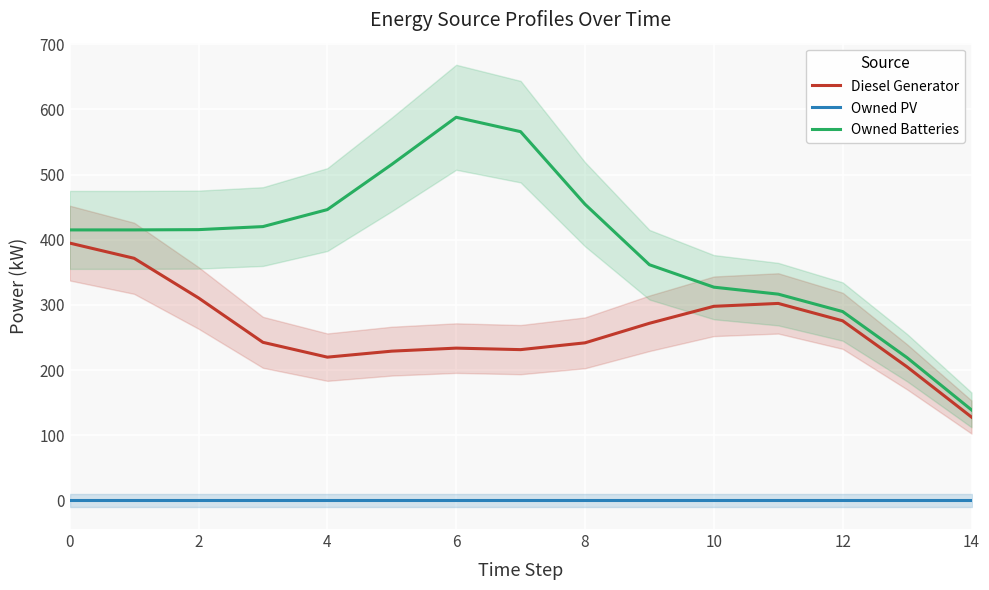

What is the minimum value for Diesel Generator?

127.9